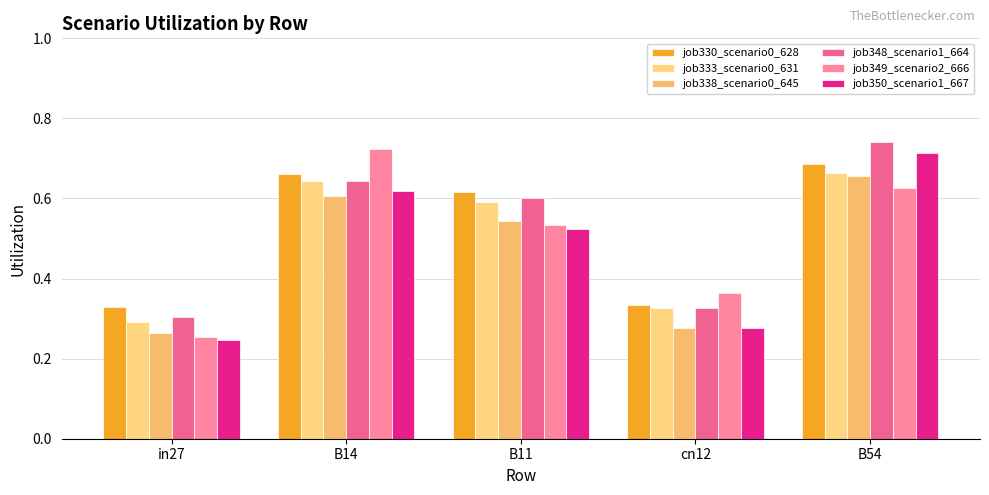

What is the smallest value displayed?

0.2